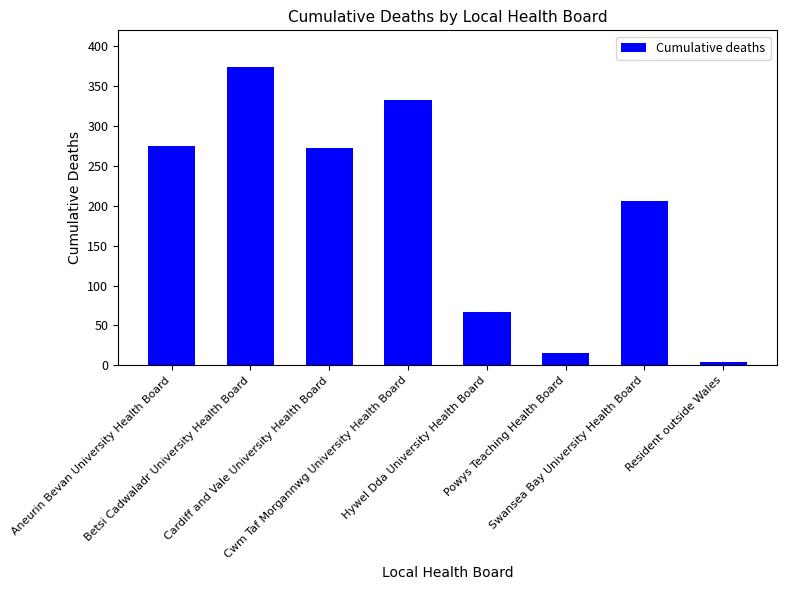

Which category has the highest value across all series?

Betsi Cadwaladr University Health Board